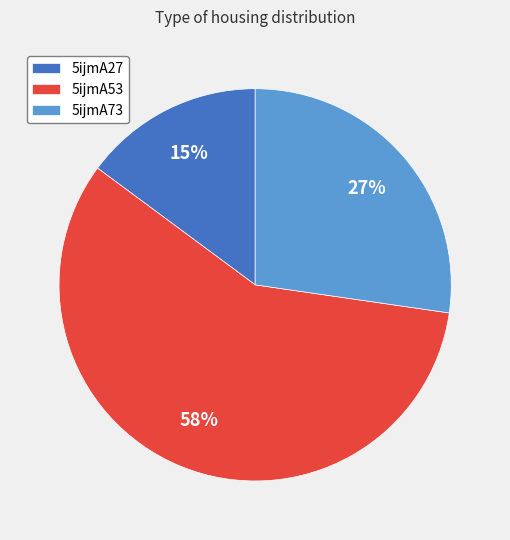

Is it true that 5ijmA53 is 58% of the pie?

True